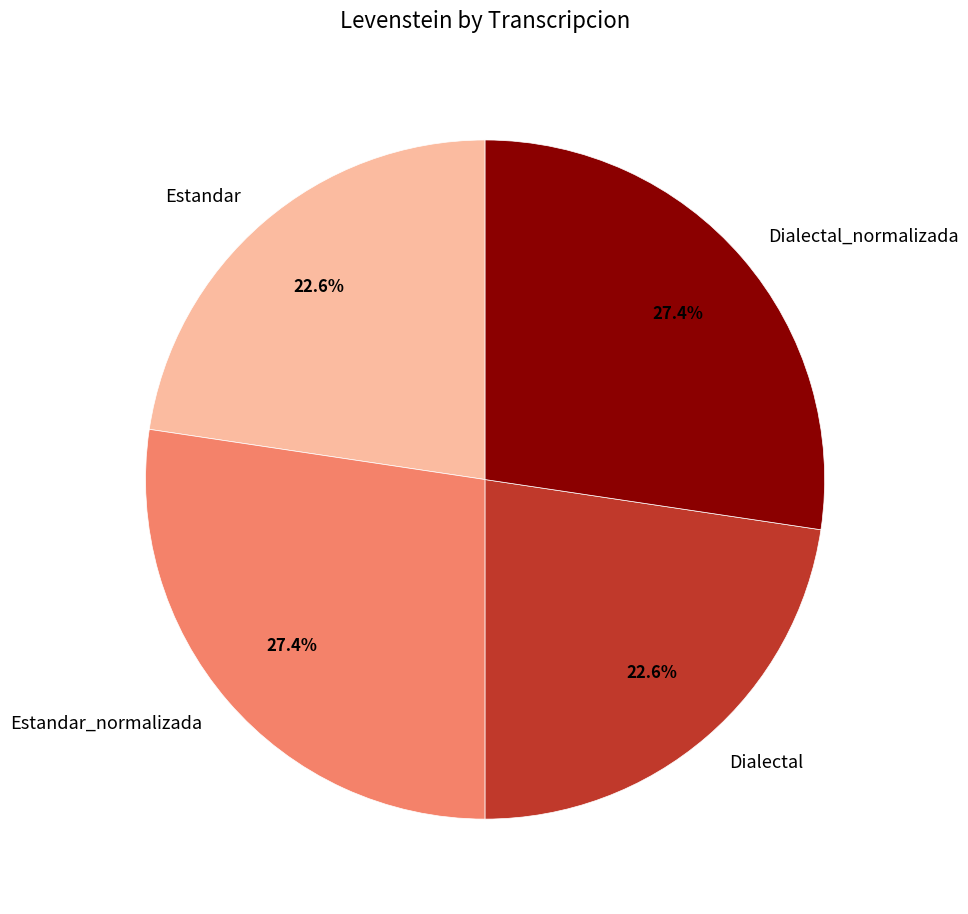

What percentage do Estandar and Estandar_normalizada together represent?

50.0%